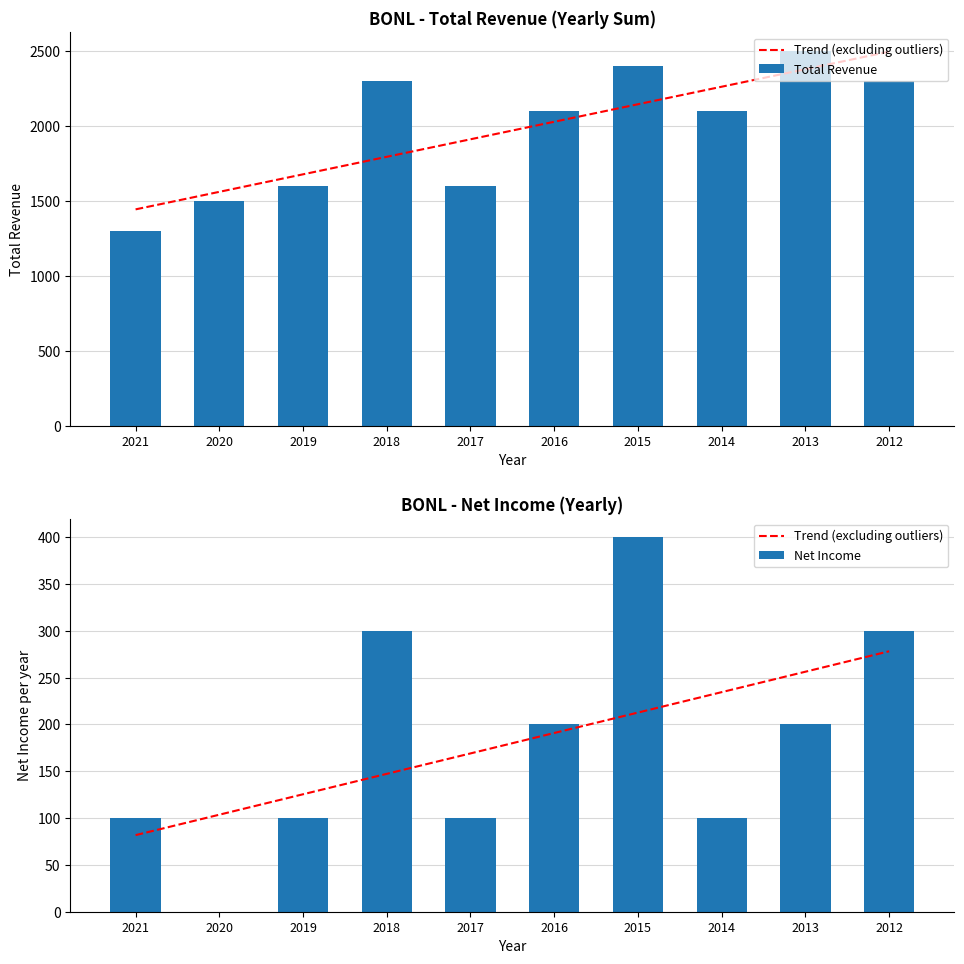

Reading left to right, list all the values displayed in this chart.

Trend (excluding outliers): 81.8	103.6	125.5	147.3	169.1	190.9	212.7	234.5	256.4	278.2
Total Revenue: 1300.0	1500.0	1600.0	2300.0	1600.0	2100.0	2400.0	2100.0	2500.0	2300.0
Net Income: 100.0	0.0	100.0	300.0	100.0	200.0	400.0	100.0	200.0	300.0